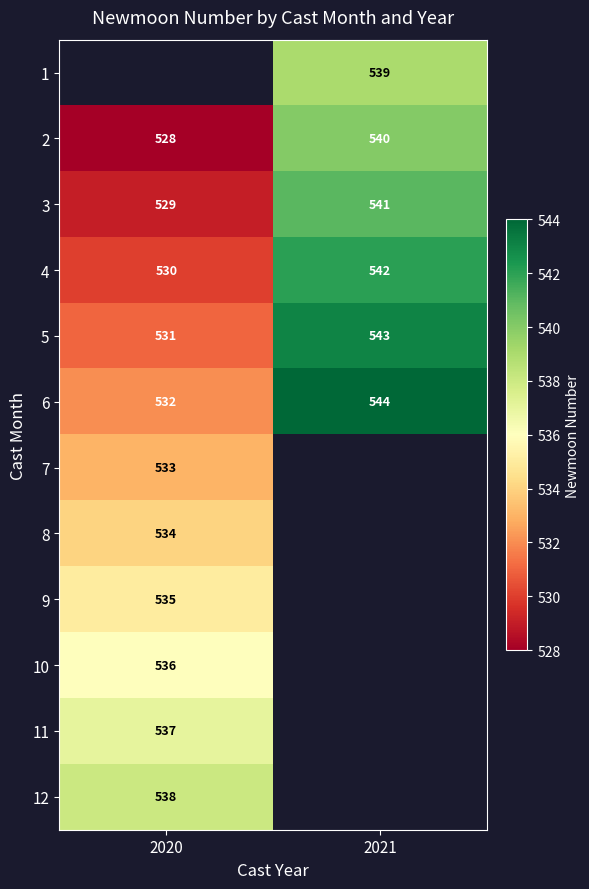

Which category has the lowest value across all series?

2020